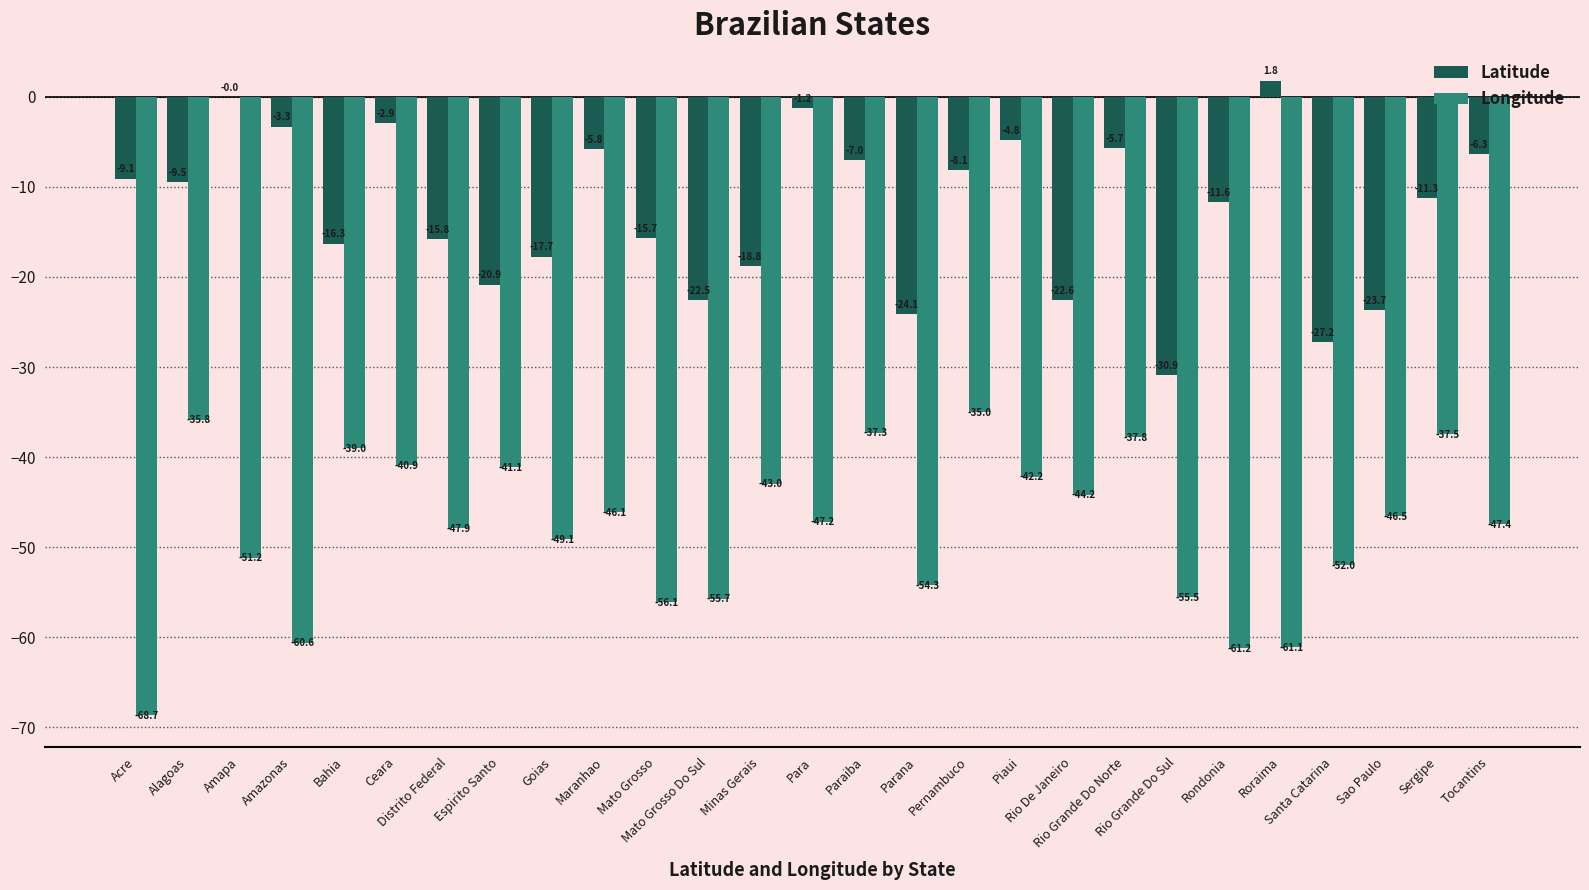

The Longitude series shows -90.8 at Santa Catarina. True or false?

False